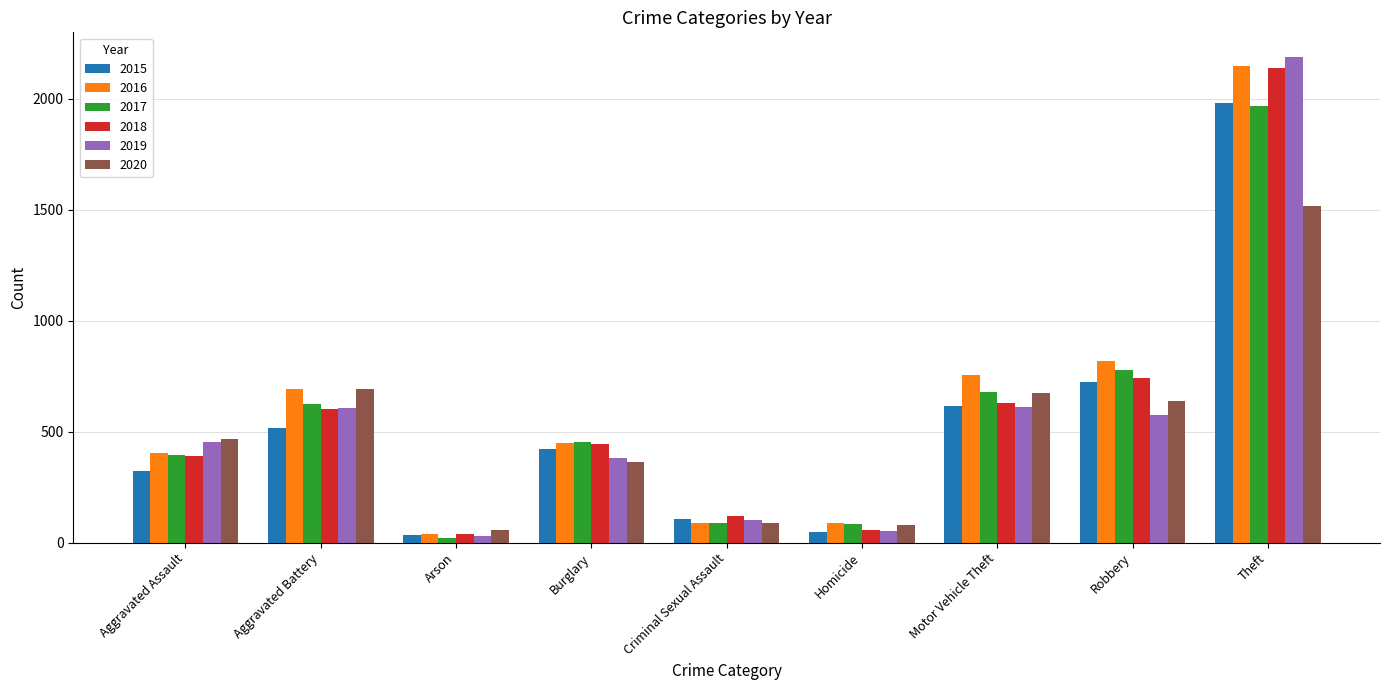

What is the value of the 2016 bar at the 8th from the left?

819